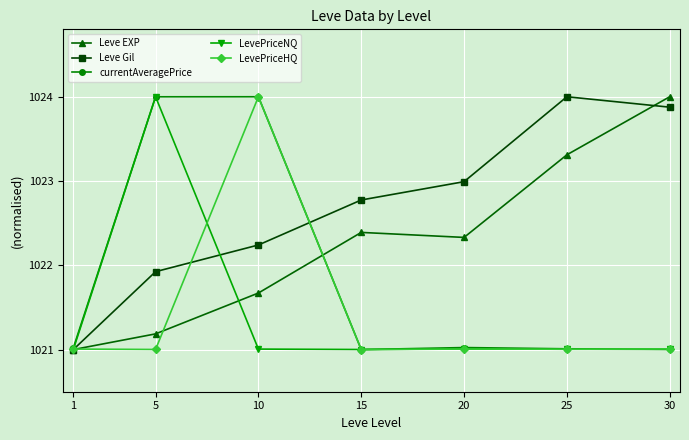

Which series has the largest total across all categories?

Leve Gil